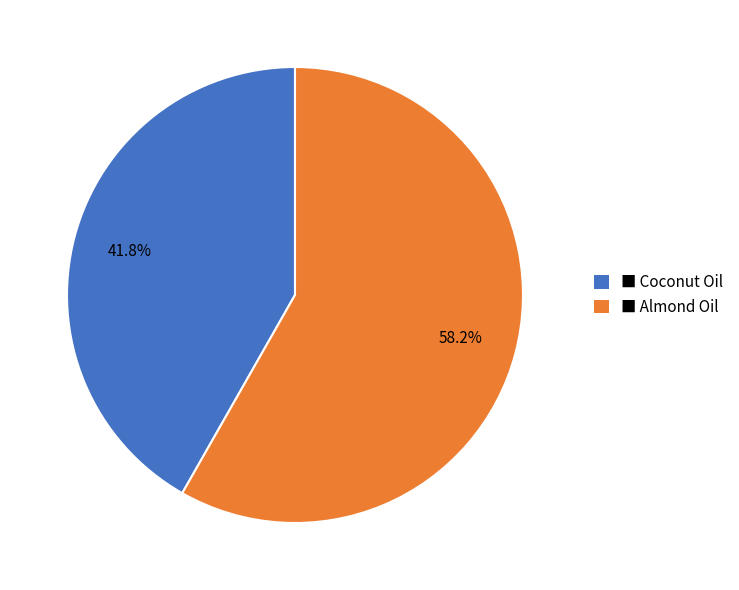

To the nearest percent, what is the average slice percentage?

50%